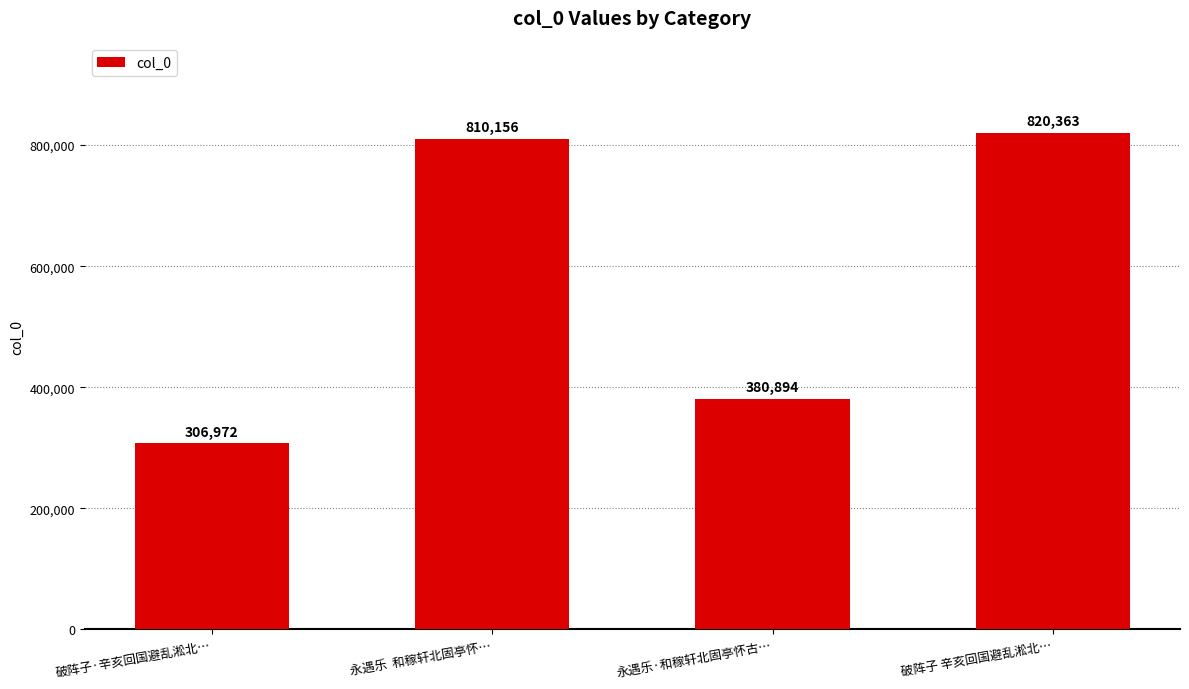

Between 破阵子·辛亥回国避乱淞北… and 破阵子 辛亥回国避乱淞北…, which is larger?

破阵子 辛亥回国避乱淞北…